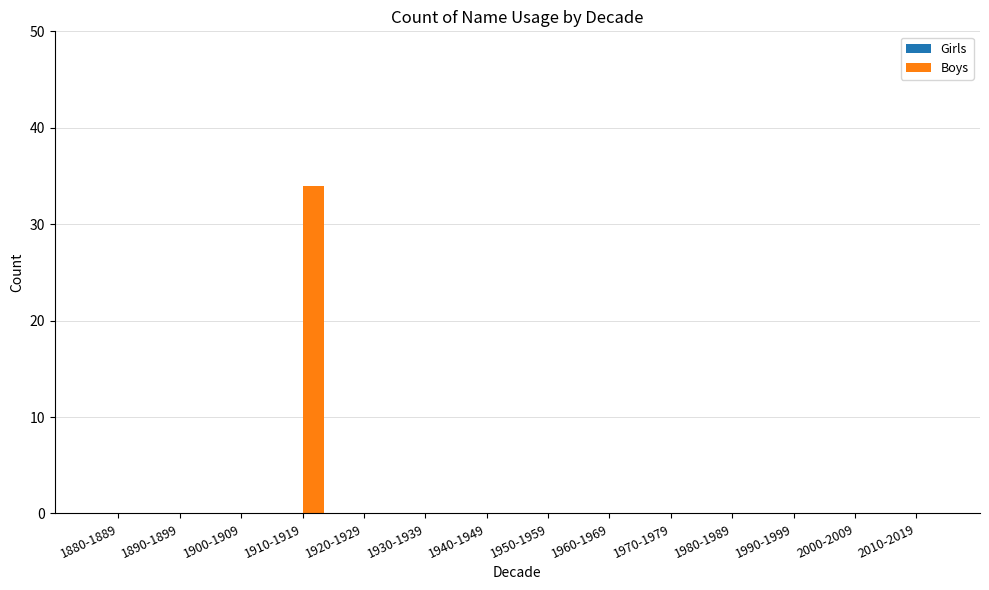

How many series are shown in this chart?

1